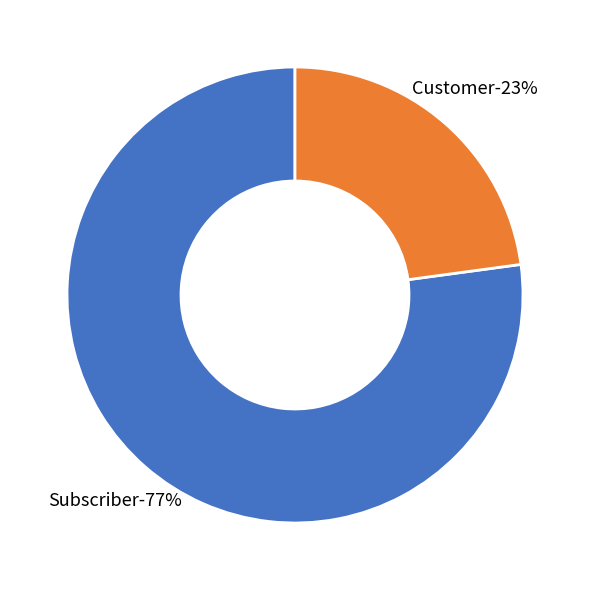

Which category has the biggest portion of the pie?

Subscriber